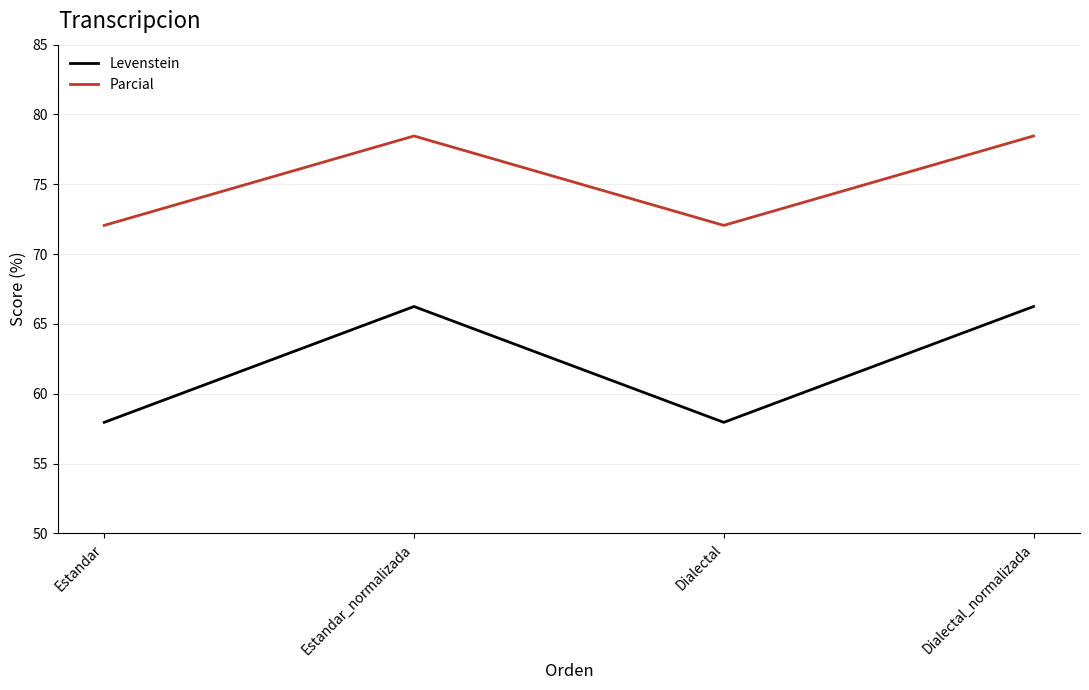

At how many categories does at least one series exceed 77?

2